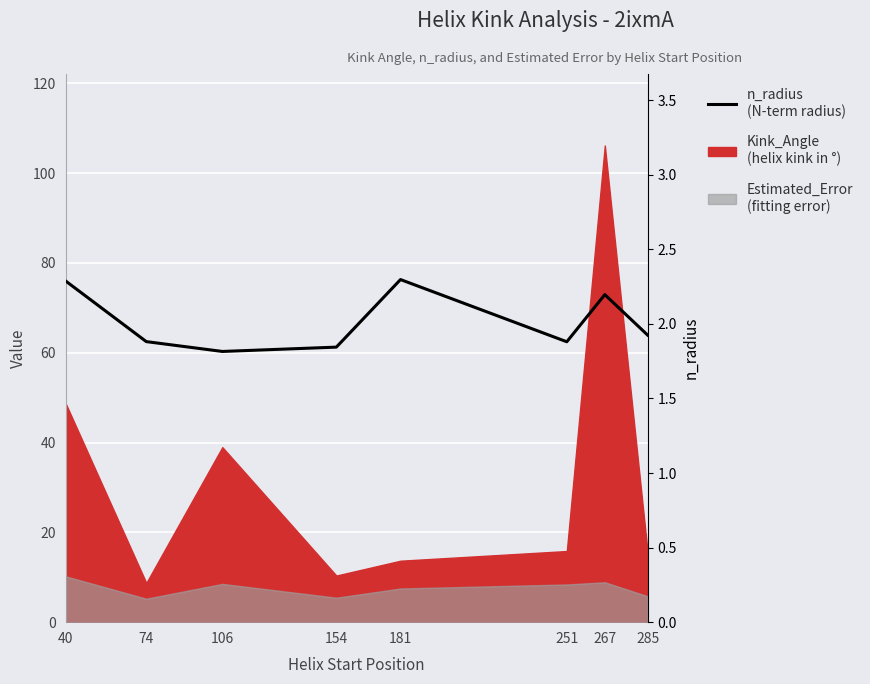

At which label is the value closest to 2?

285